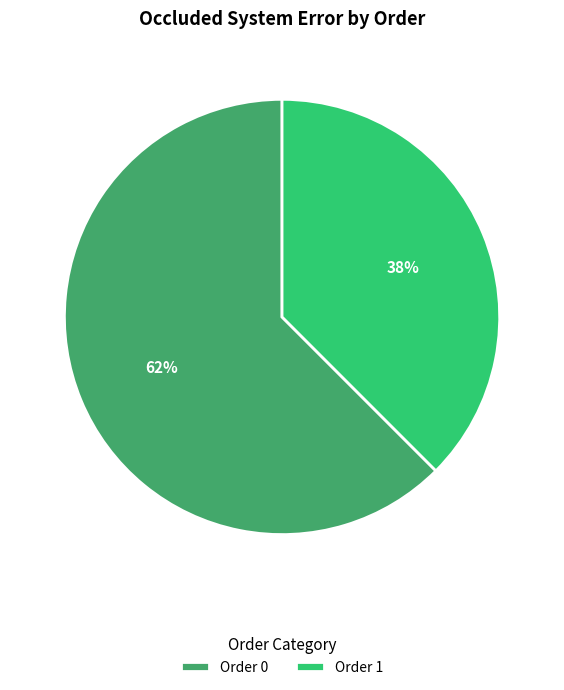

To the nearest percent, what is the average slice percentage?

50%